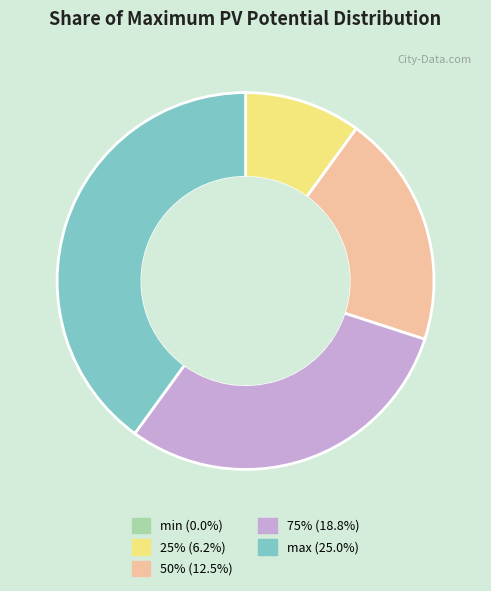

Which has a higher value, 25% or max?

max